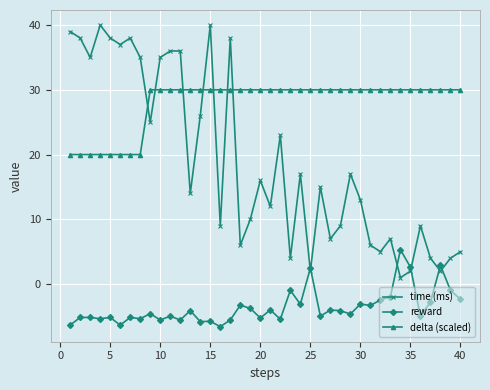

How many values in the delta (scaled) series exceed 29?

32